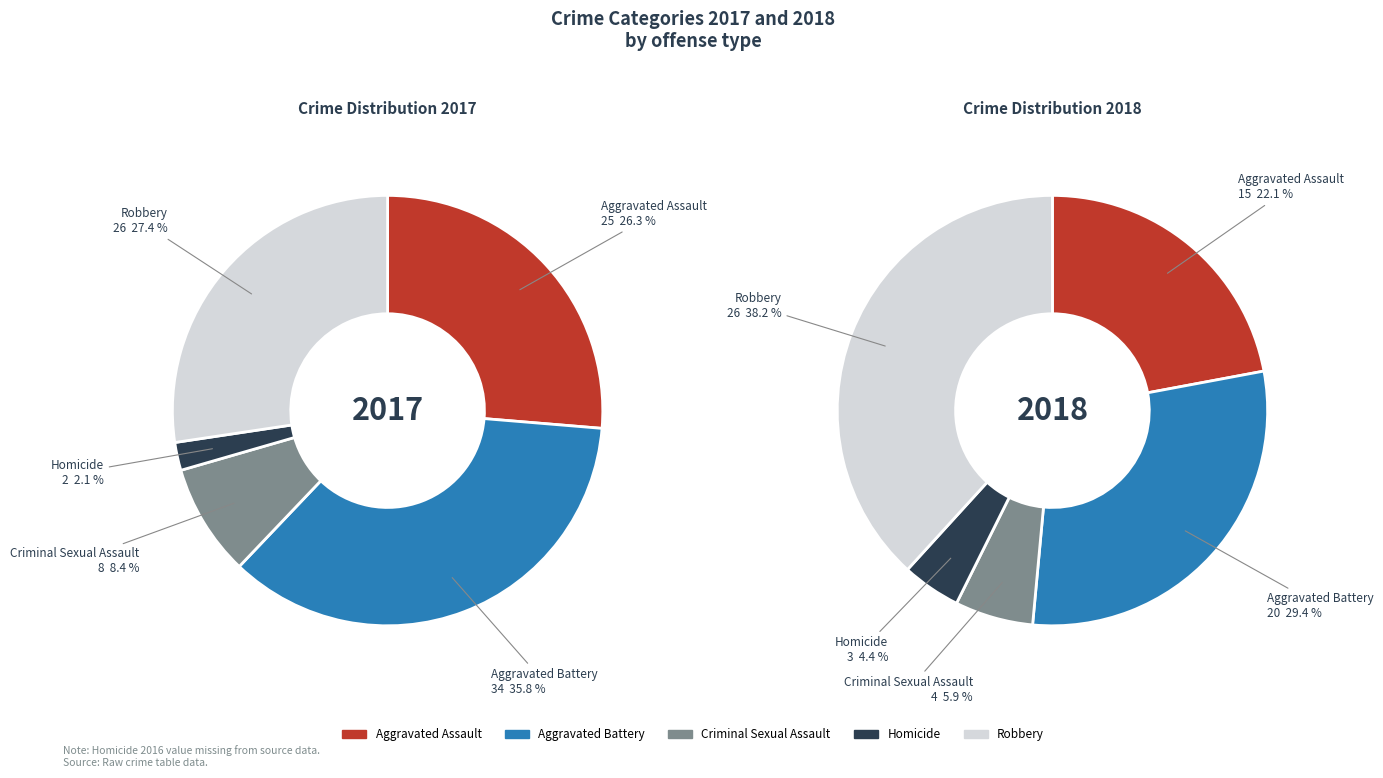

What percentage is the values_2018 slice, to the nearest percent?

36%